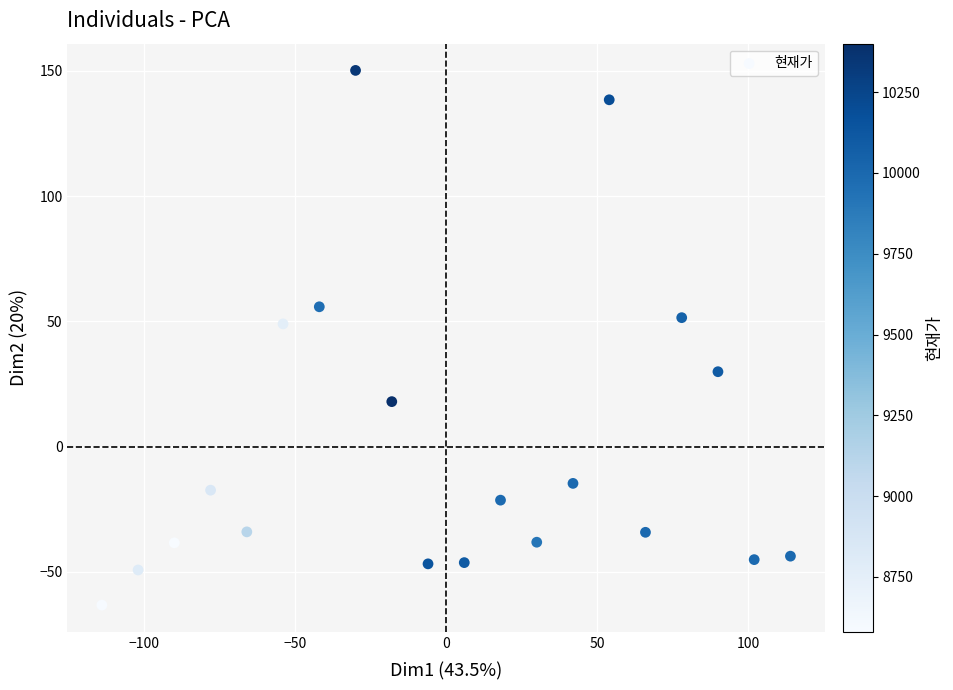

What is the range of Y values (max minus min)?

213.4